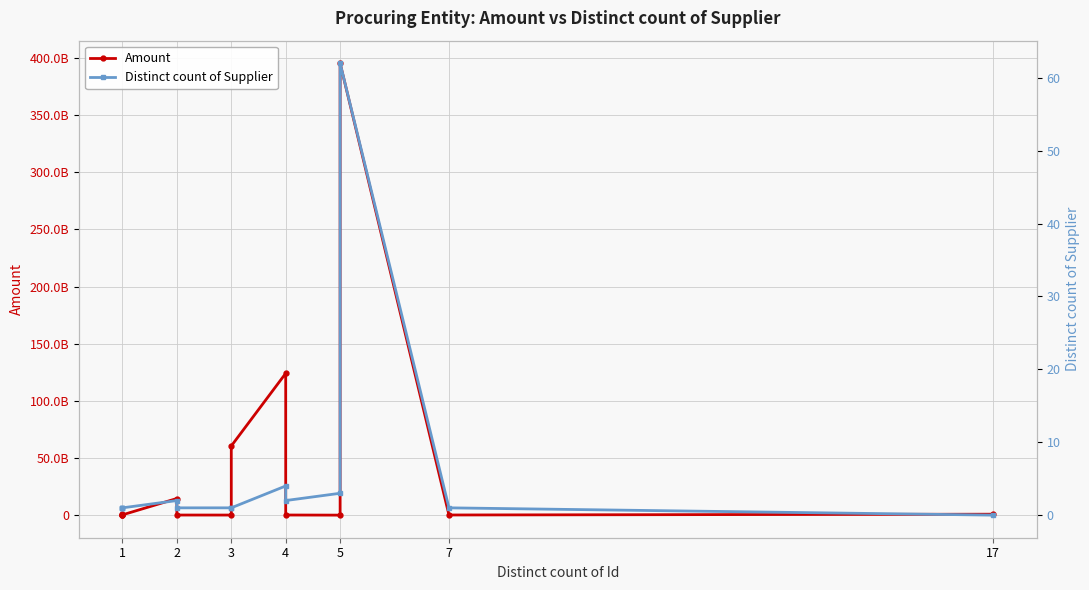

What is the label of the 12th point from the right?

3